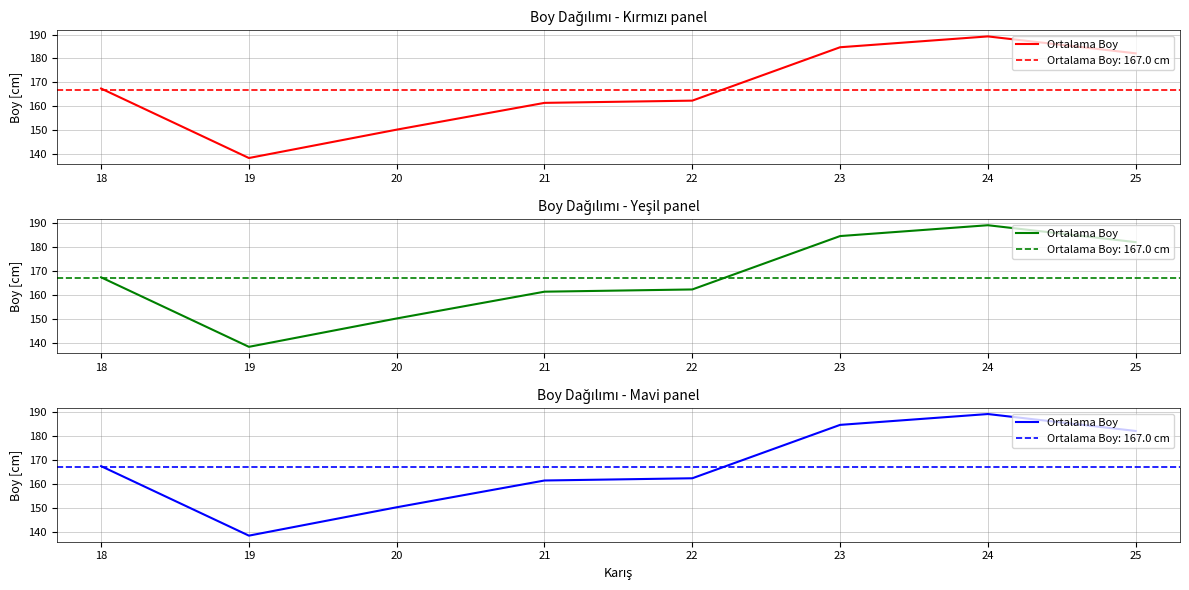

What is the minimum value shown in the chart?

138.3